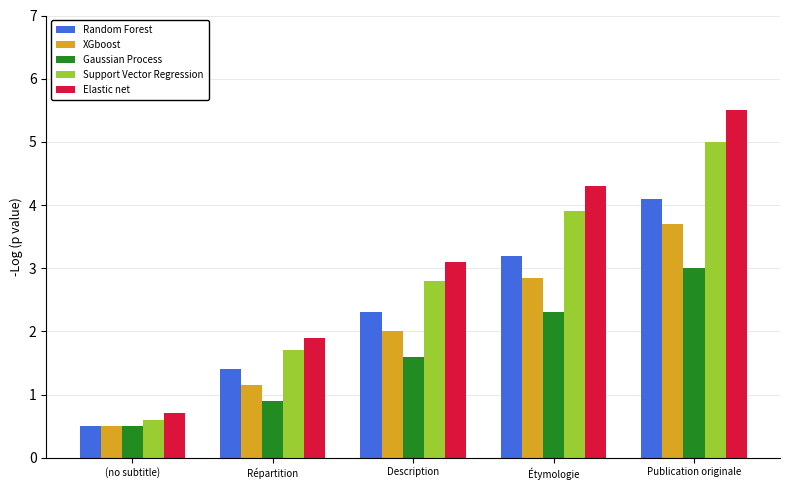

What is the value of the Gaussian Process bar at the 2nd from the left?

0.9